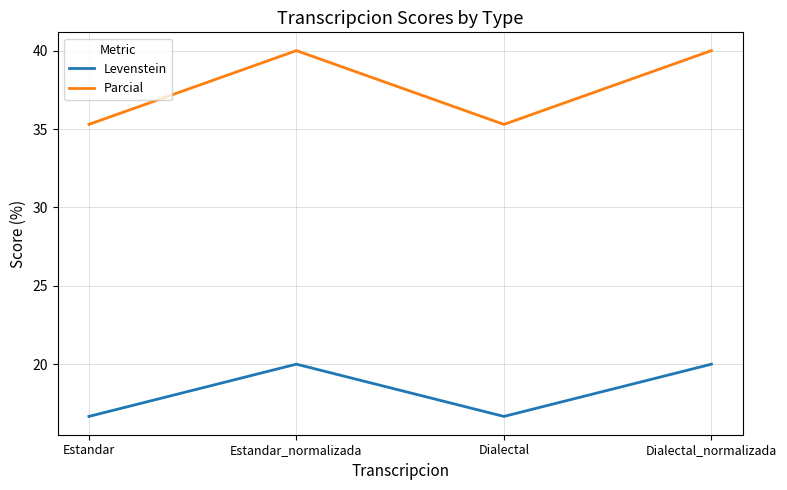

Rank the series by their maximum value, from highest to lowest.

Parcial, Levenstein